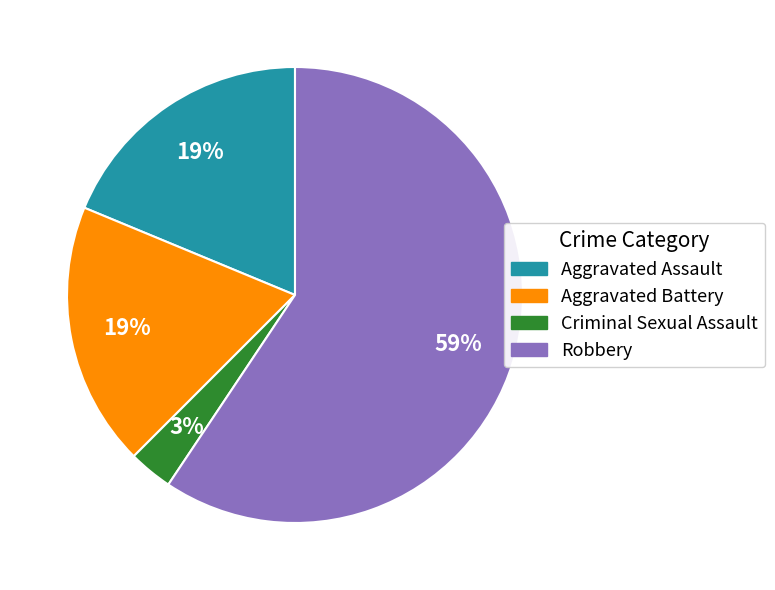

To the nearest percent, what is the combined percentage of Robbery and Aggravated Assault?

78%